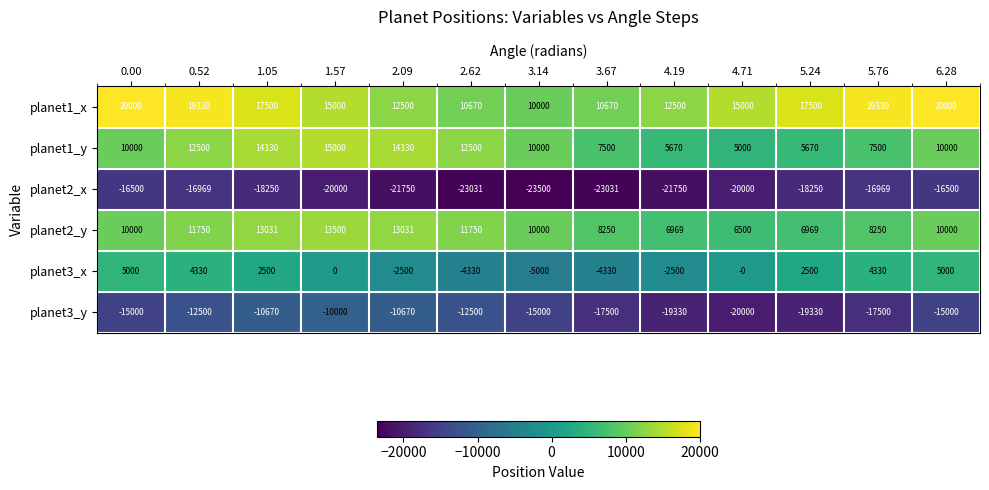

The value of planet3_x at 2.62 is -1779. True or false?

False